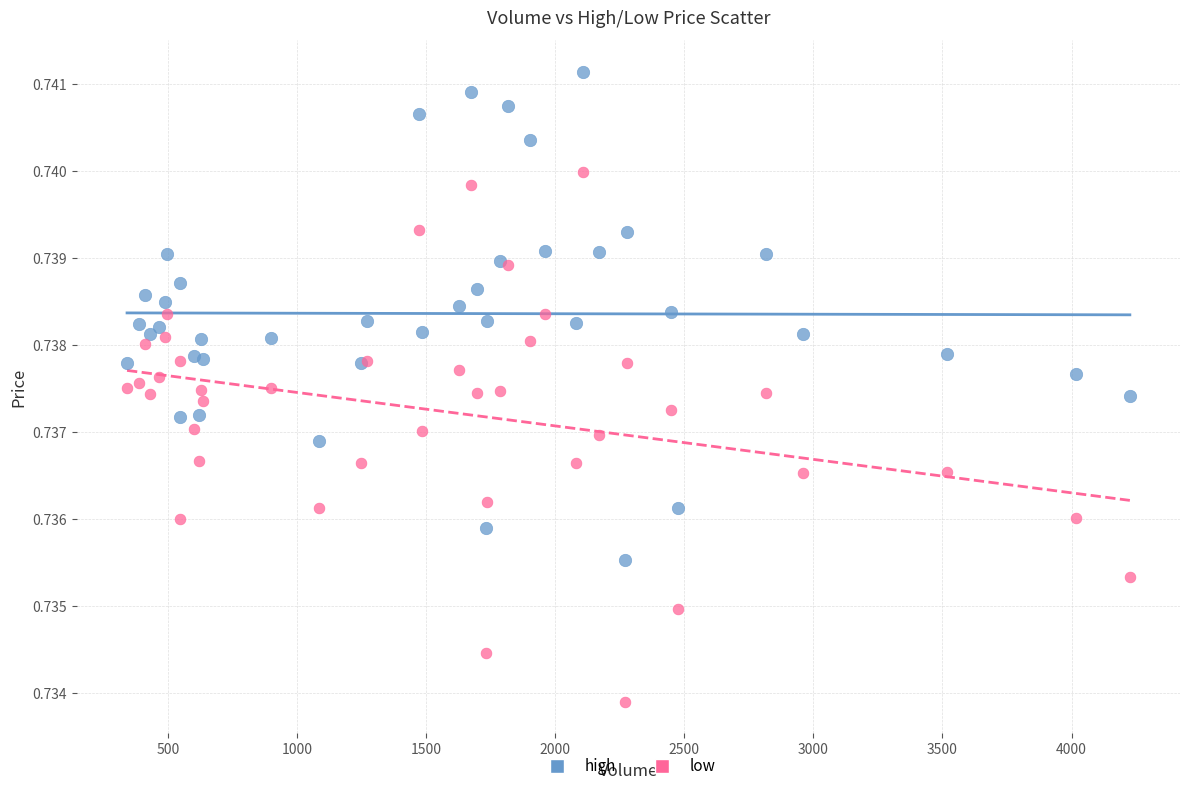

Which series has the largest Y range (max minus min)?

low